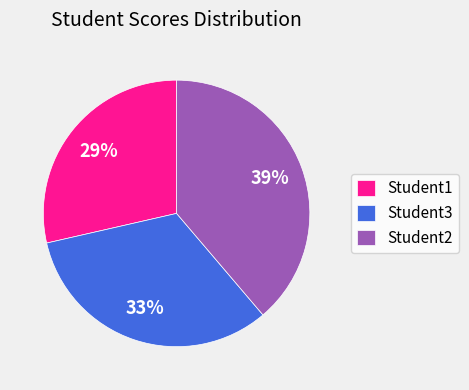

What percentage is the Student2 slice, to the nearest percent?

39%